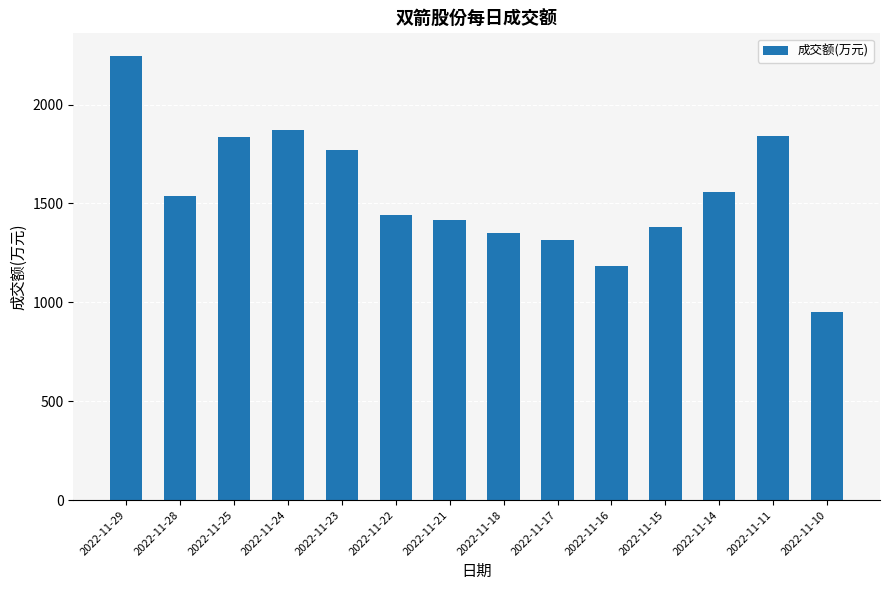

The chart shows a value of 950 at 2022-11-10. True or false?

True